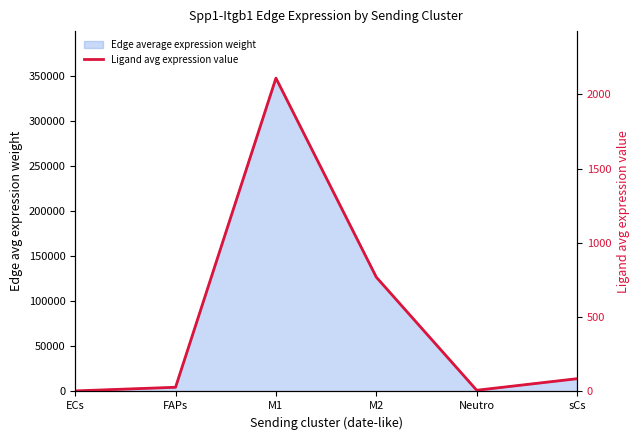

List the labels in order of value, smallest first.

ECs, Neutro, FAPs, sCs, M2, M1